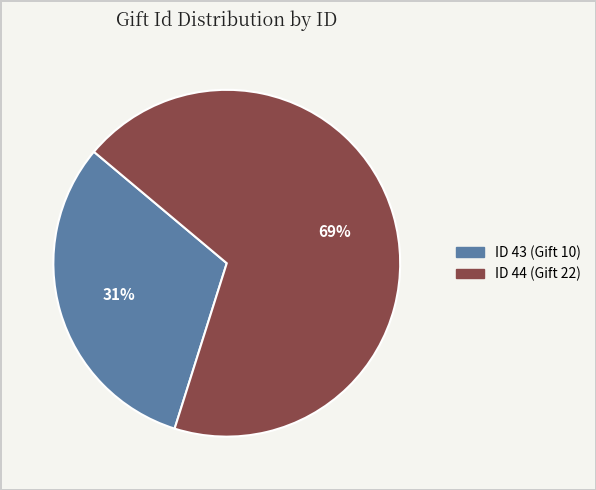

Is it true that ID 43 (Gift 10) is 31% of the pie?

True